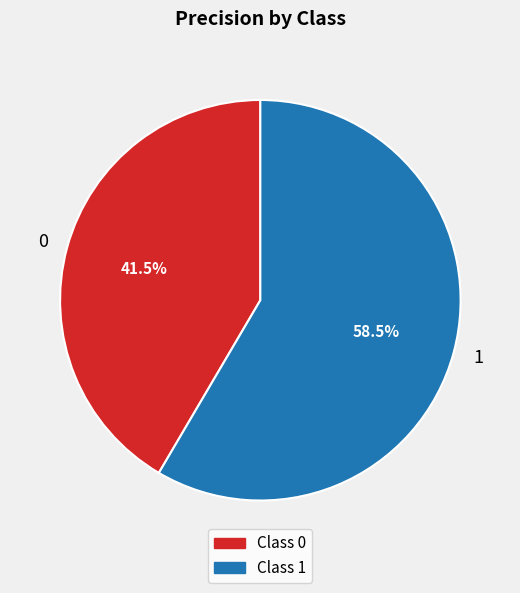

To the nearest percent, what is the difference between the largest and smallest slice percentages?

17%